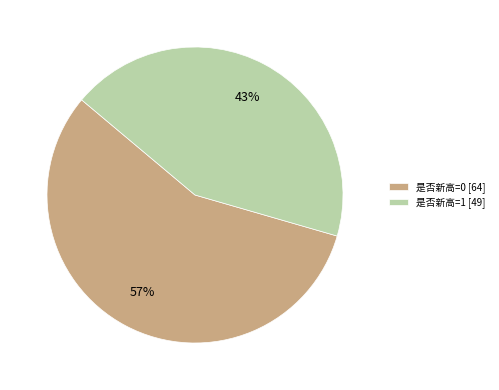

Do 是否新高=0 [64] and 是否新高=1 [49] together represent more than half of the pie?

Yes